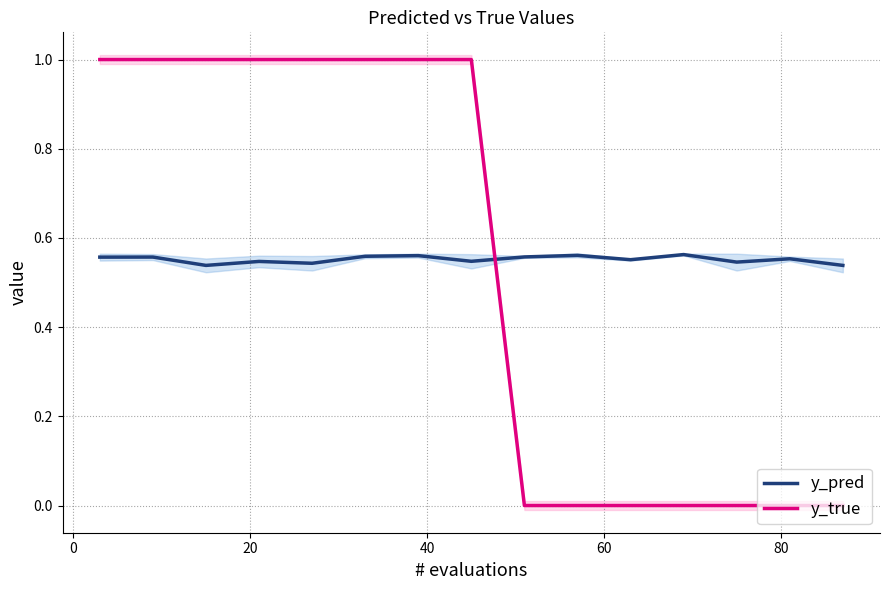

Count the number of categories in the chart.

15